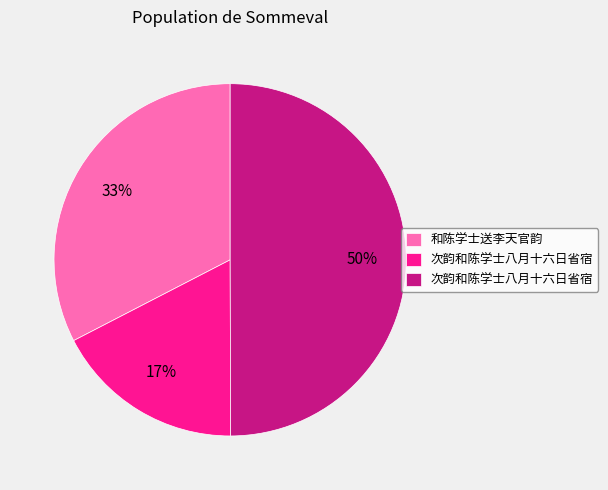

To the nearest percent, what is the difference between the largest and smallest slice percentages?

33%